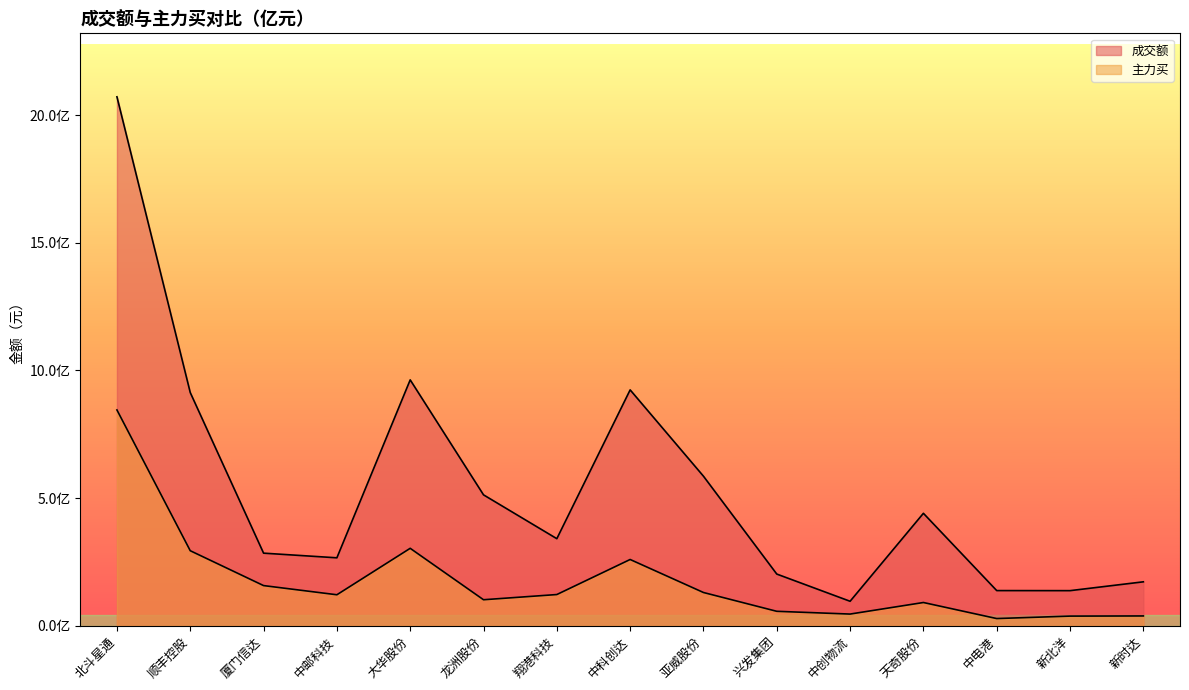

What position from the left is 顺丰控股?

2